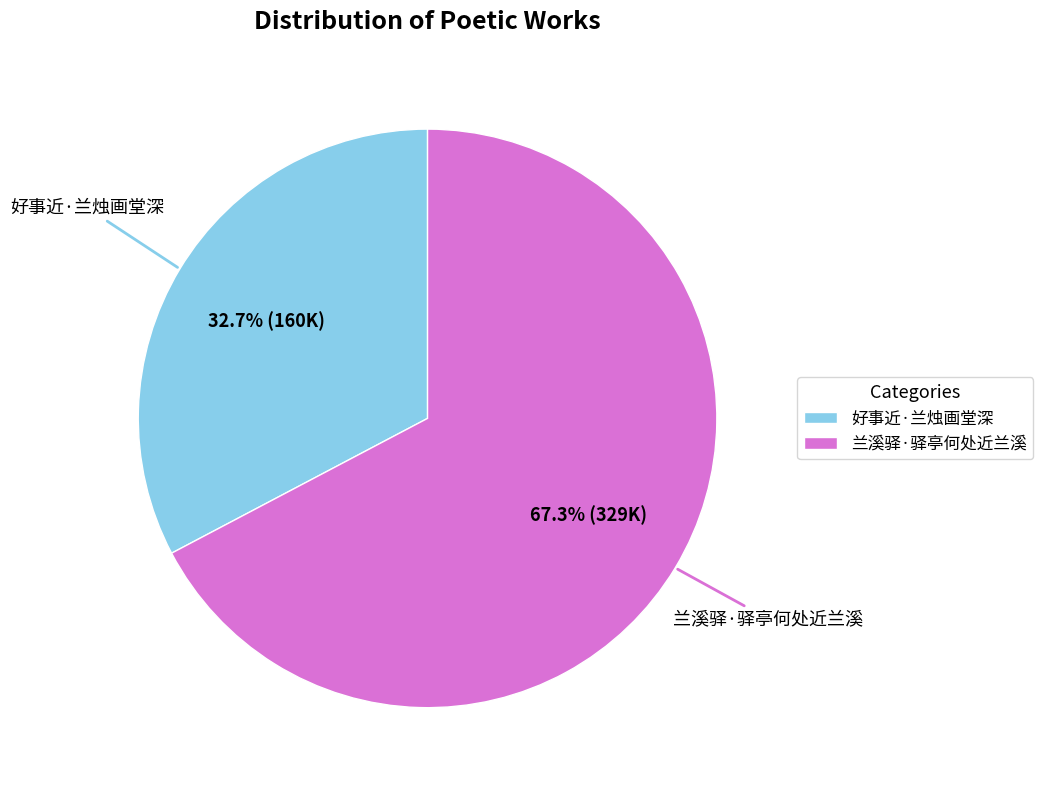

What is the smallest slice in the pie chart?

好事近·兰烛画堂深